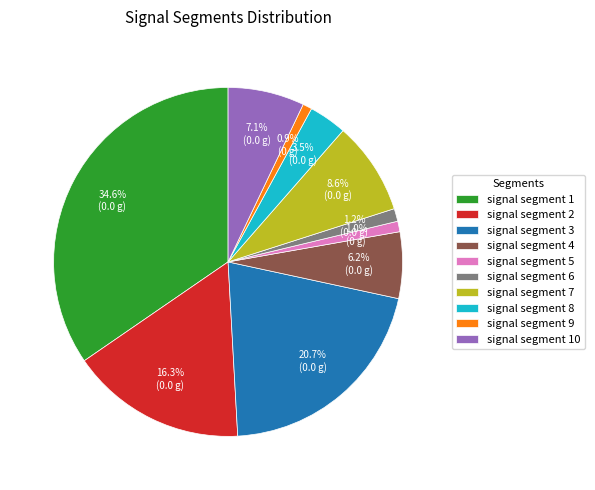

The signal segment 5 slice represents 1% of the pie. True or false?

True